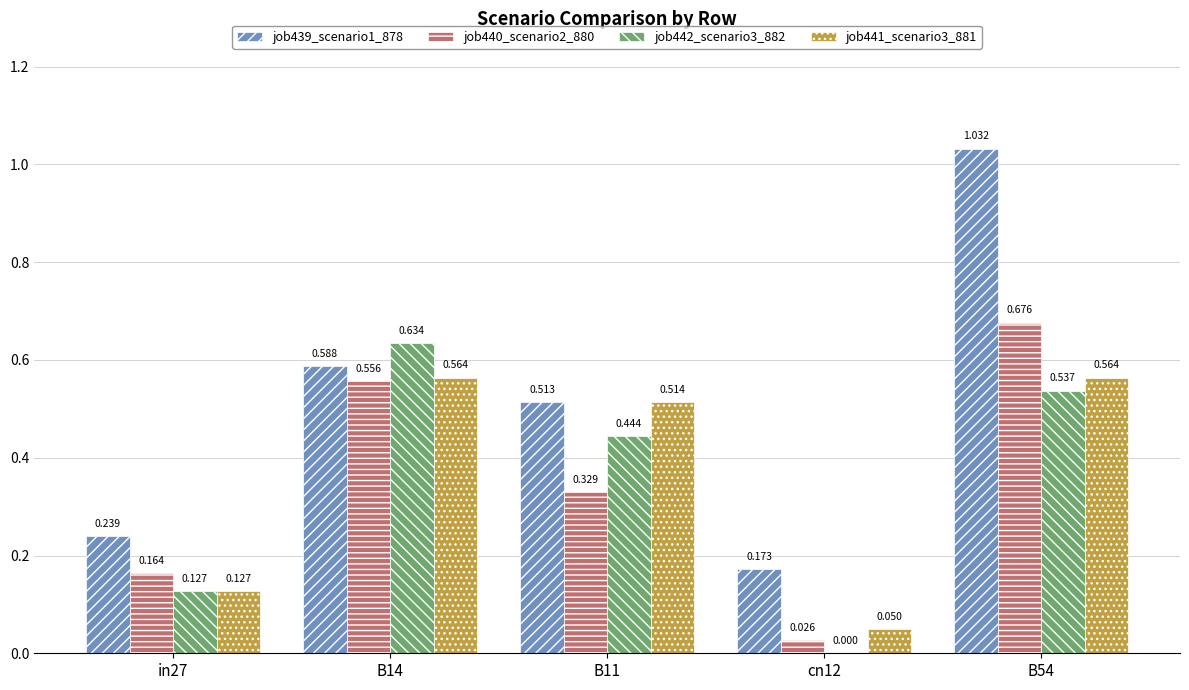

Count the number of data series in this chart.

4